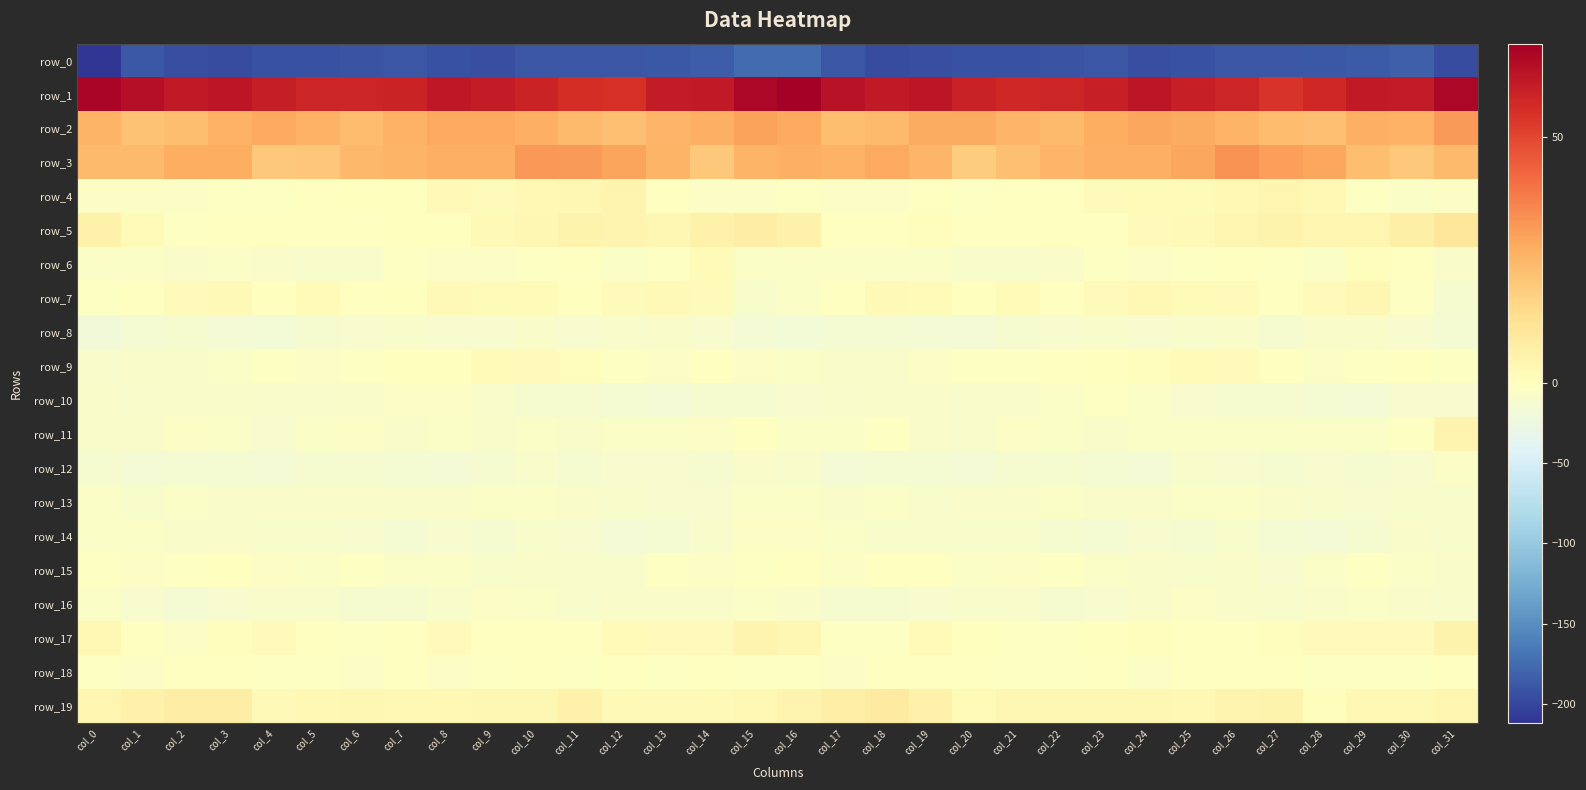

Which category has the lowest value across all series?

col_0